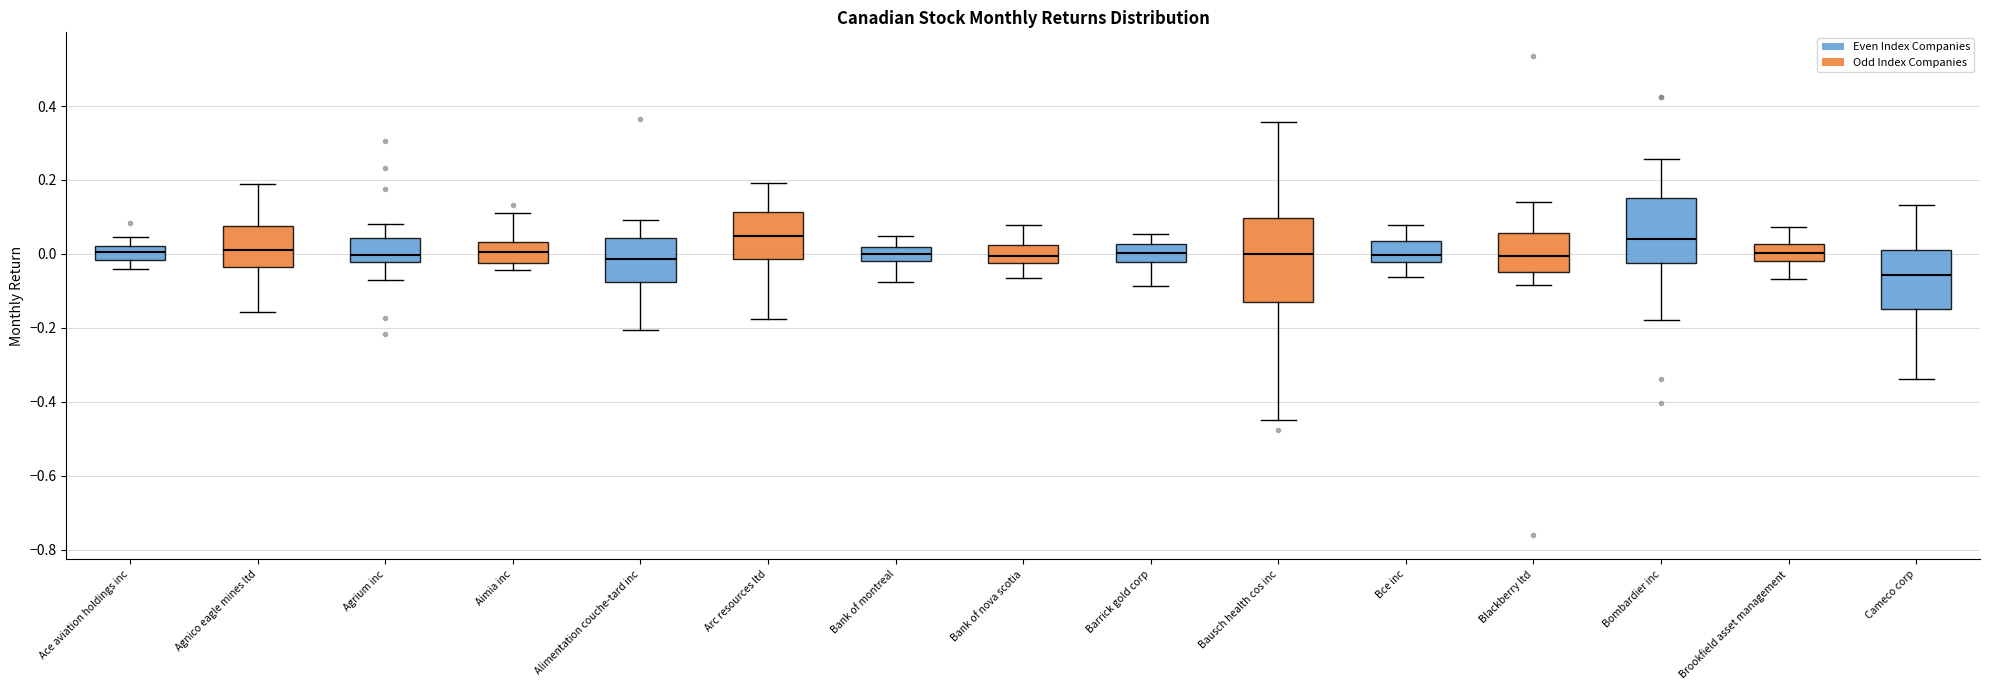

Which box has the lowest median line?

Cameco corp